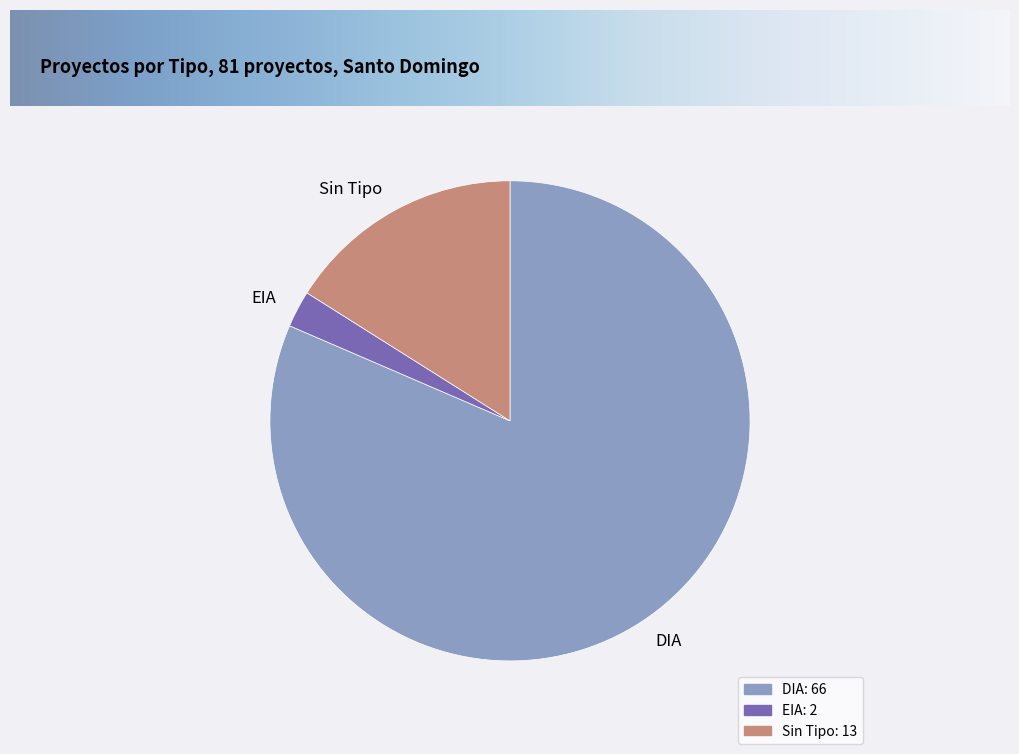

Is there any slice that represents more than half of the pie?

Yes